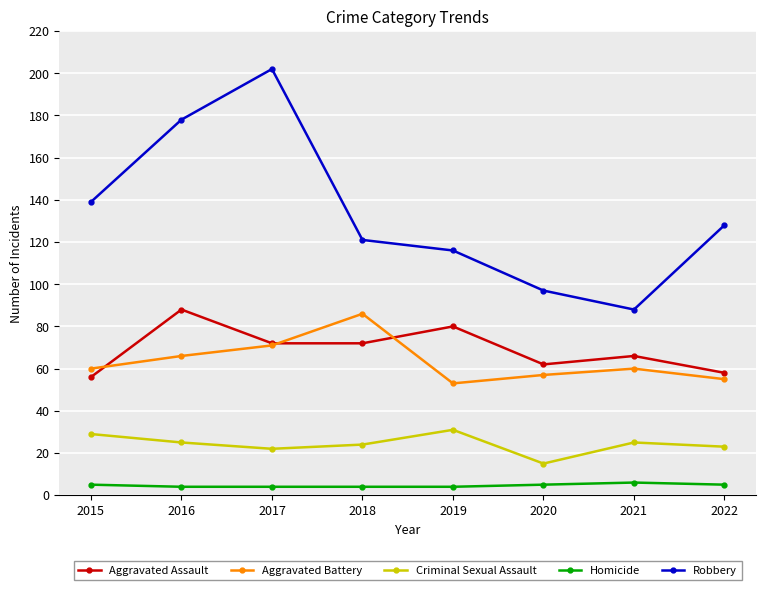

What is the total value across all series at 2022?

269